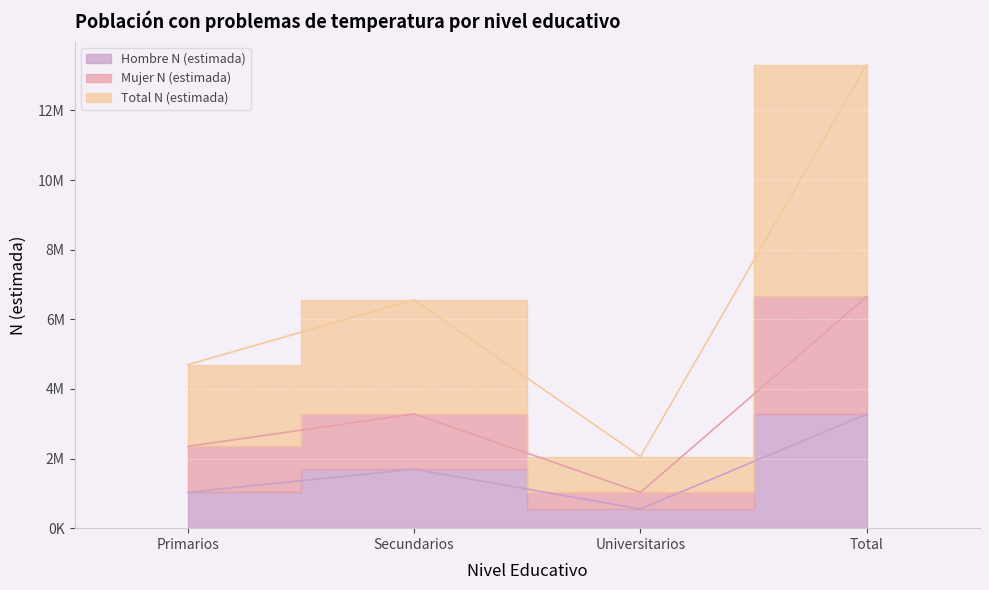

At which category is the sum across all series the highest?

Total